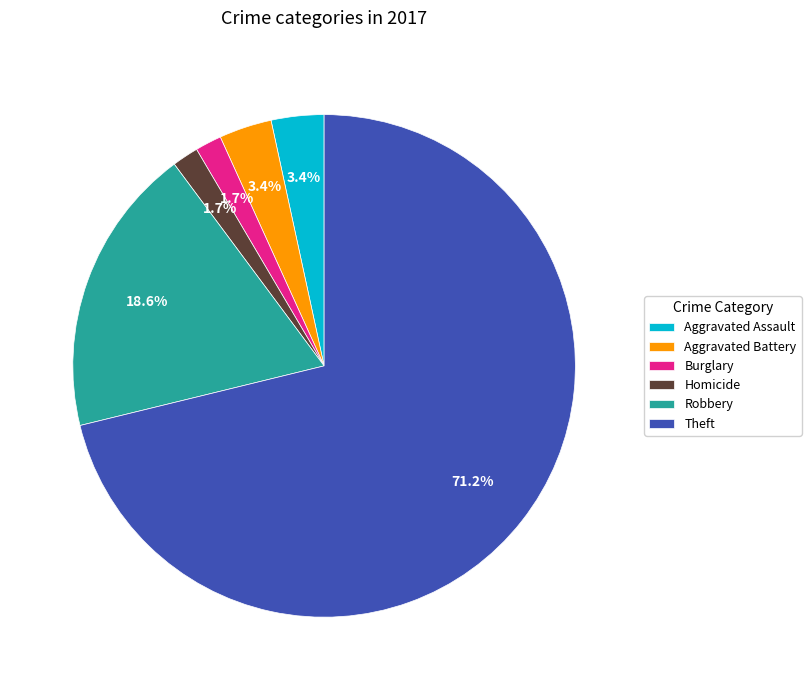

Is it true that Burglary is 10% of the pie?

False